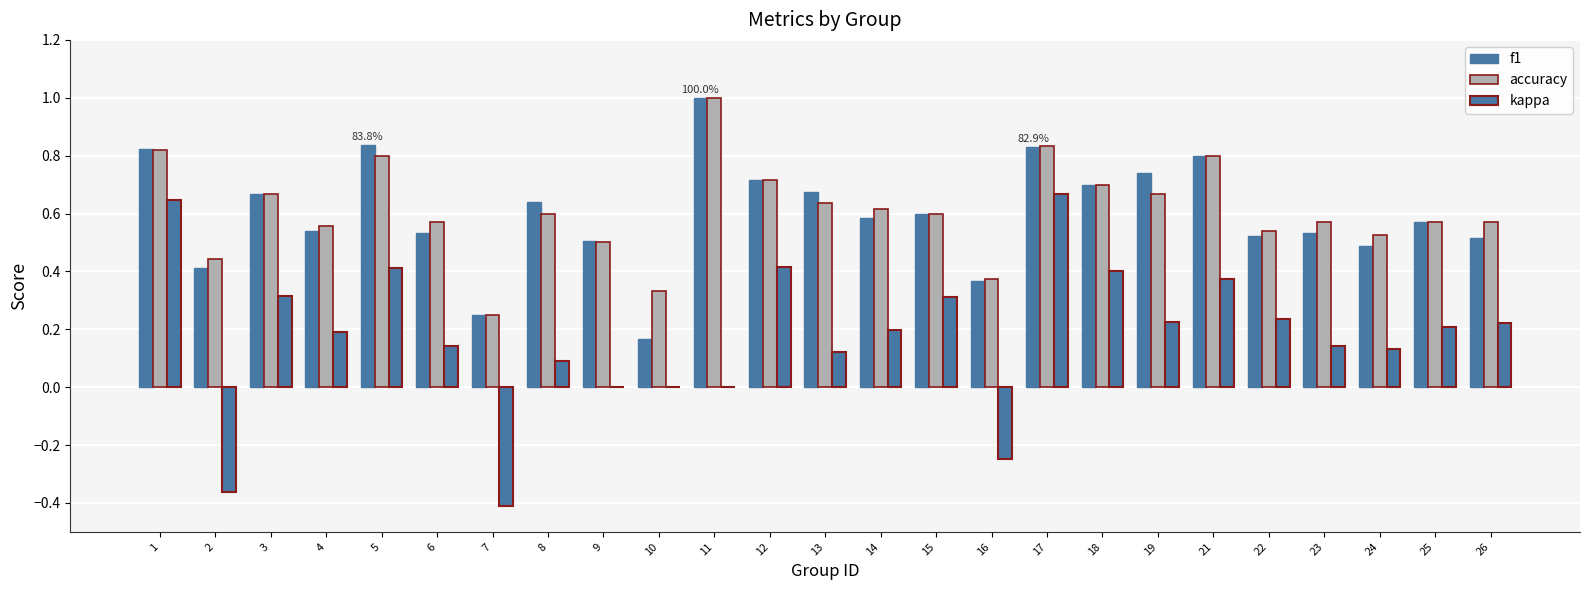

Are the bars horizontal?

No